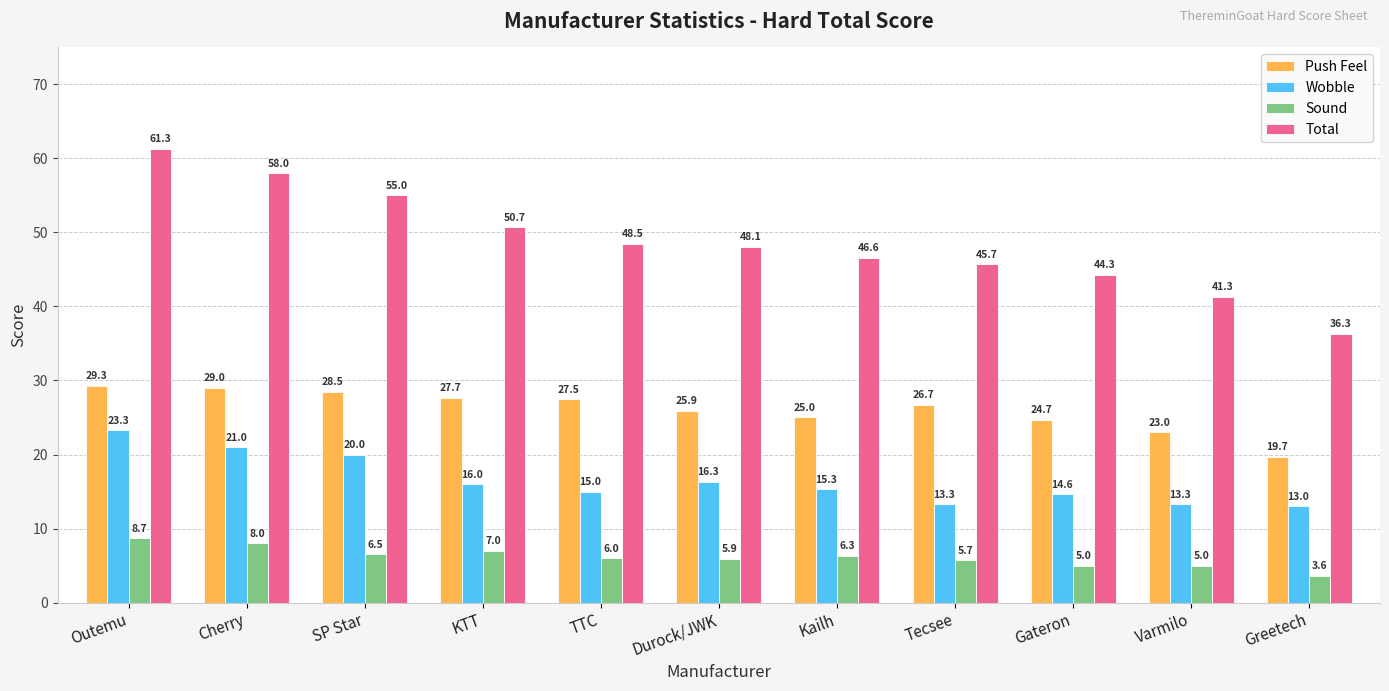

Does the chart contain stacked bars?

No